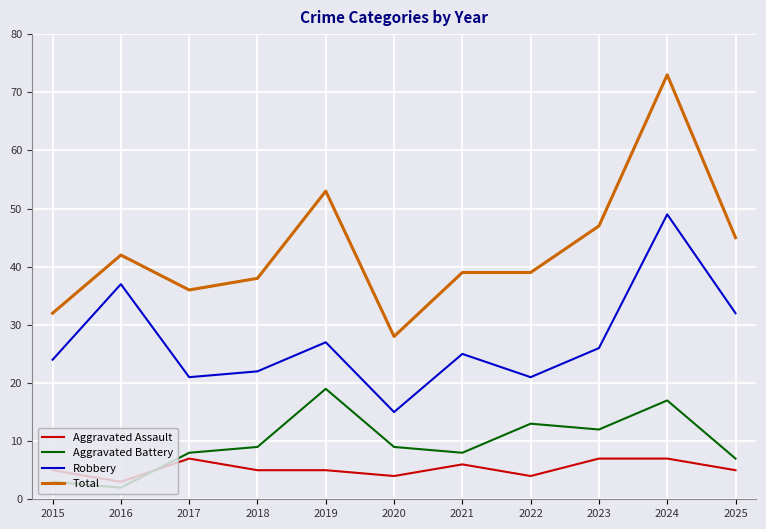

Rank the series by their maximum value, from lowest to highest.

Aggravated Assault, Aggravated Battery, Robbery, Total